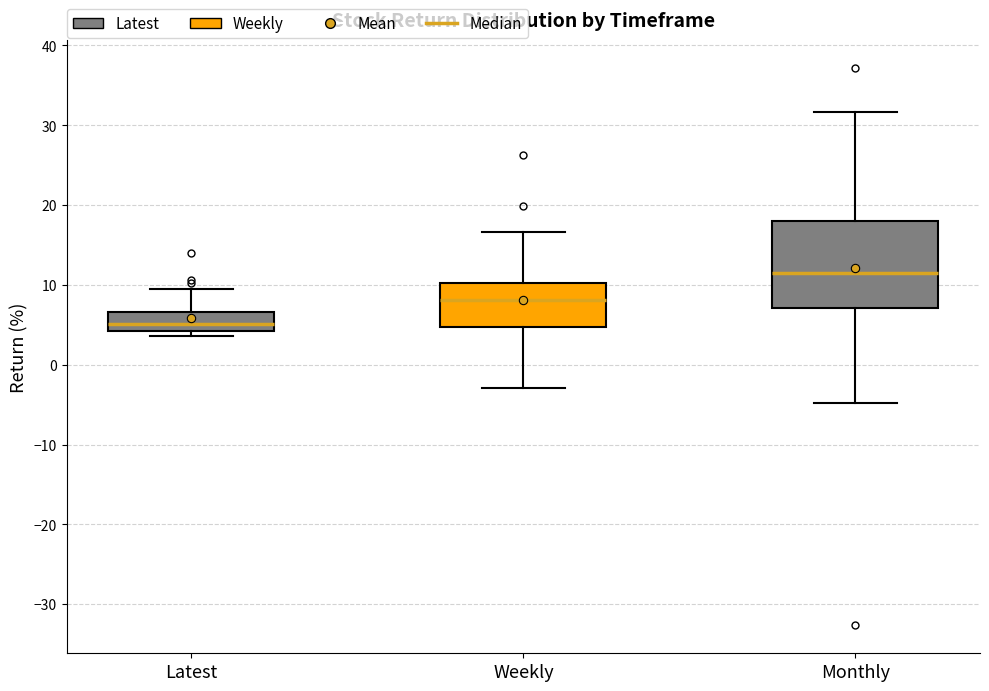

Reading left to right, read every box against the y-axis: the position of its median line, the range the box covers, and the ends of its whiskers. The values are not printed on the chart, so give them approximately, as read against the axis.

Latest: median 5, box 4 to 7, whiskers 4 (just below the box's lower edge) to 10
Weekly: median 8, box 5 to 10, whiskers -3 to 17
Monthly: median 11, box 7 to 18, whiskers -5 to 32